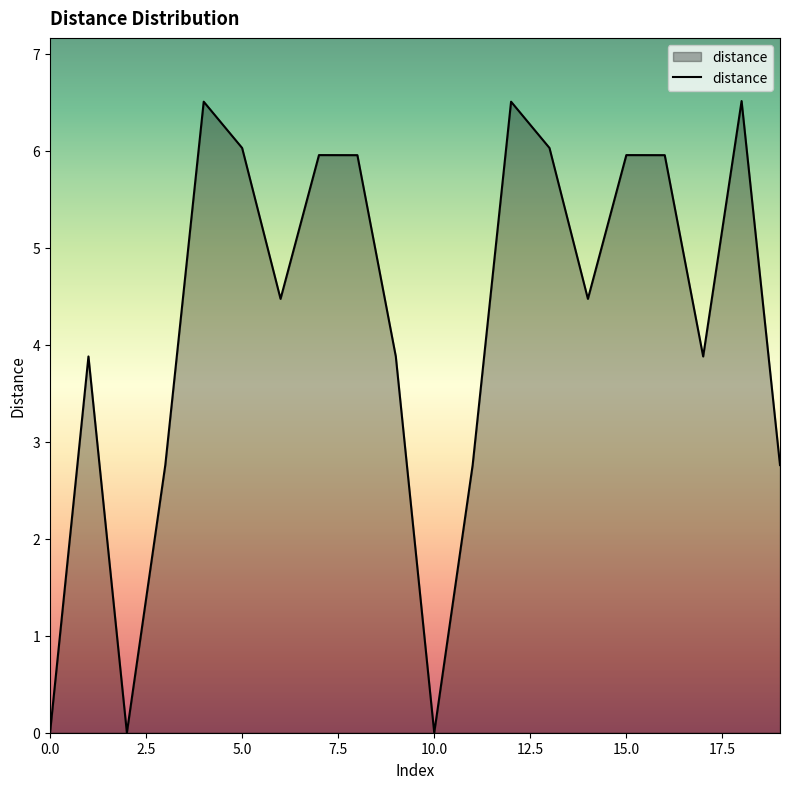

What is the maximum value shown in the chart?

6.5